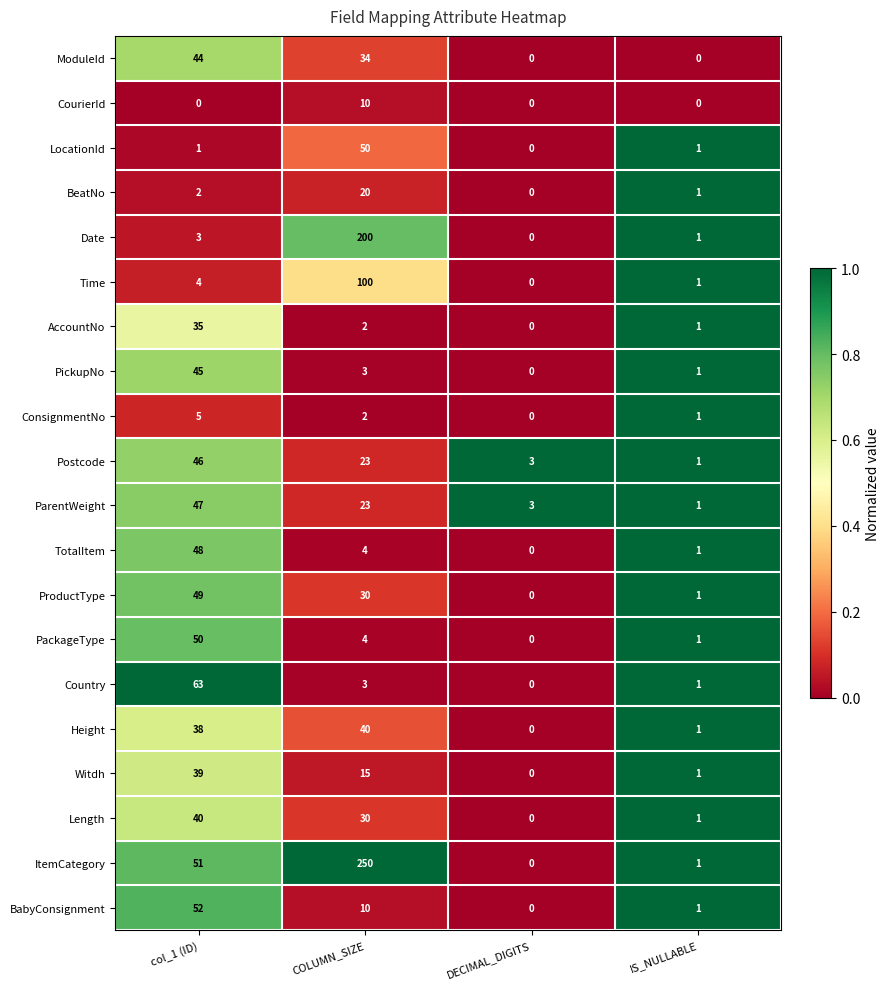

Between col_1 (ID) and IS_NULLABLE, which series saw the biggest shift?

Country